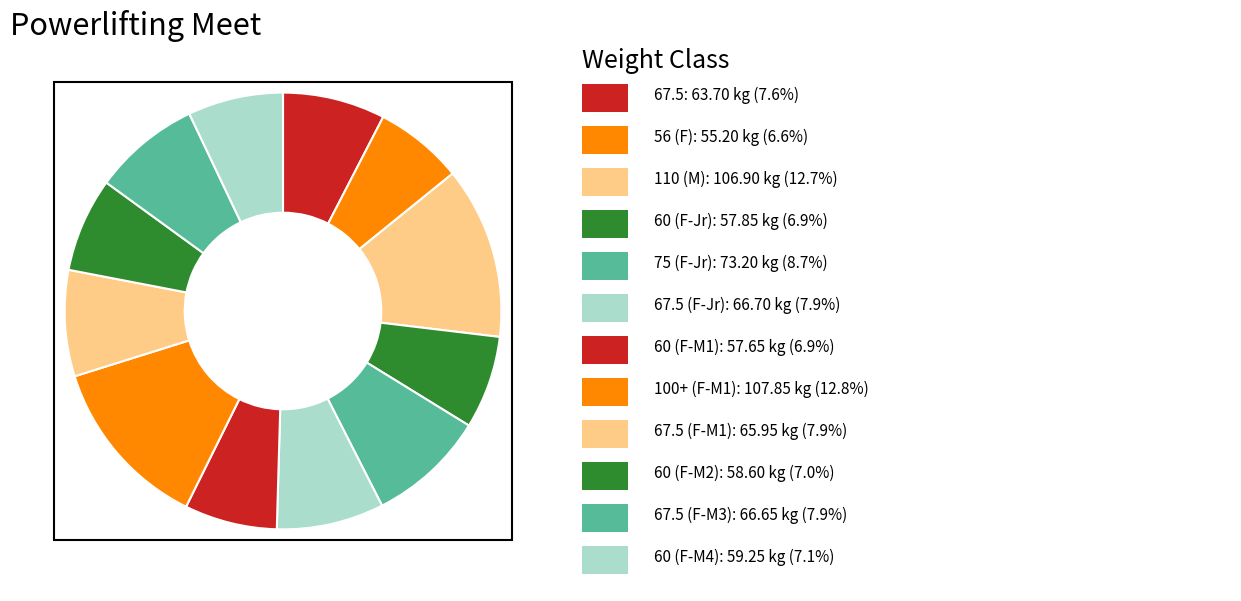

How many slices are in this pie chart?

12